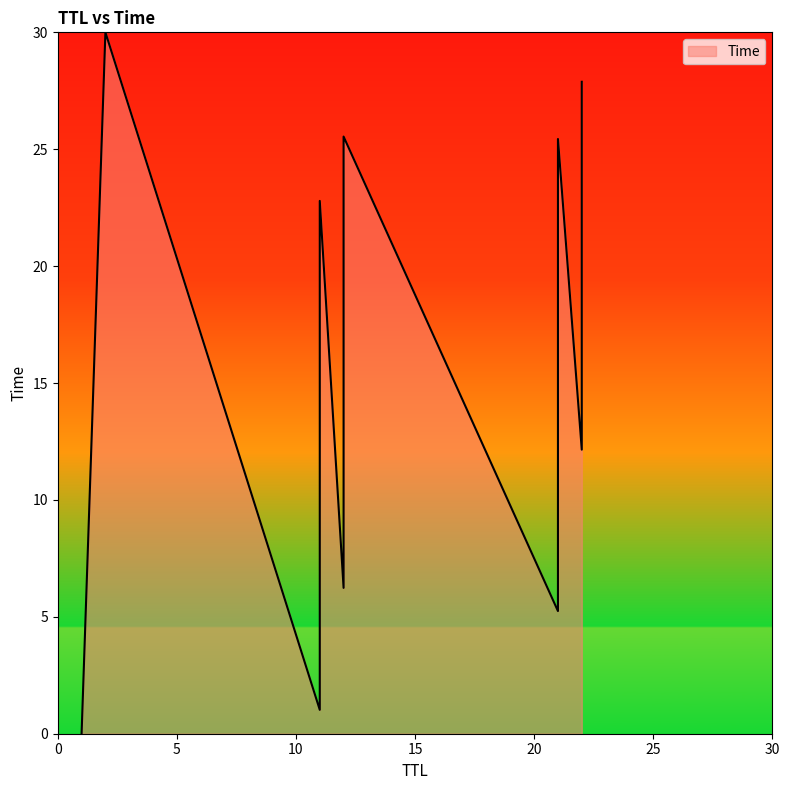

How many distinct data groups are displayed?

1